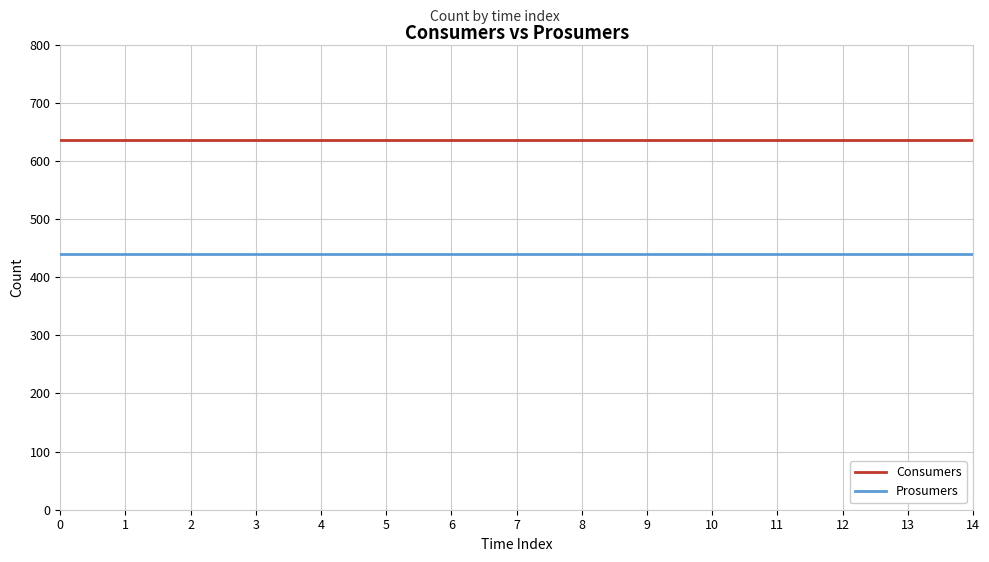

Reading right to left, extract all data points from this chart.

Consumers: 14=635	13=635	12=635	11=635	10=635	9=635	8=635	7=635	6=635	5=635	4=635	3=635	2=635	1=635	0=635
Prosumers: 14=440	13=440	12=440	11=440	10=440	9=440	8=440	7=440	6=440	5=440	4=440	3=440	2=440	1=440	0=440